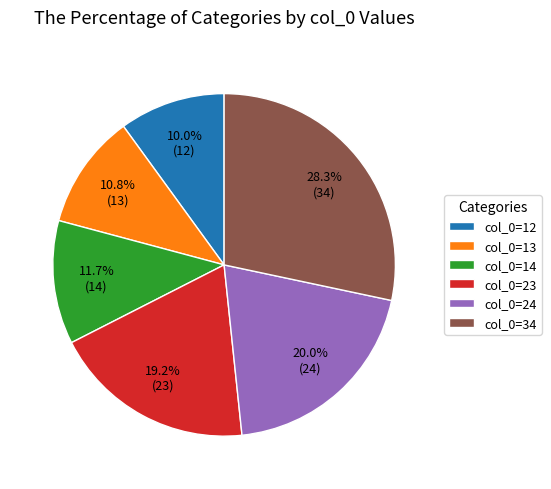

Which category has the smallest portion of the pie?

col_0=12